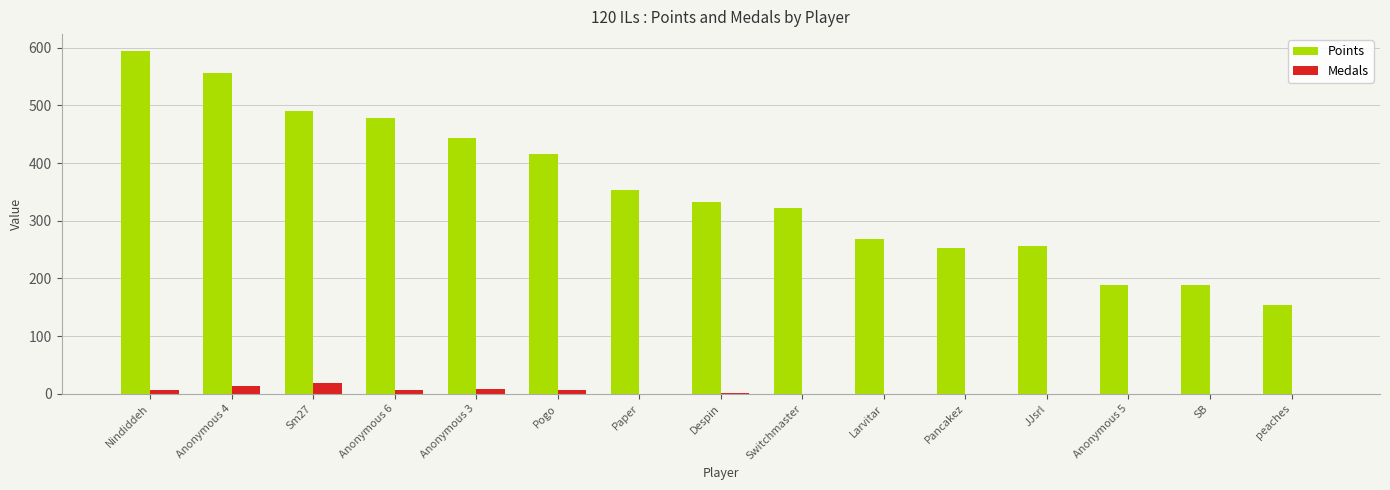

What is the sum of all Points values?

5294